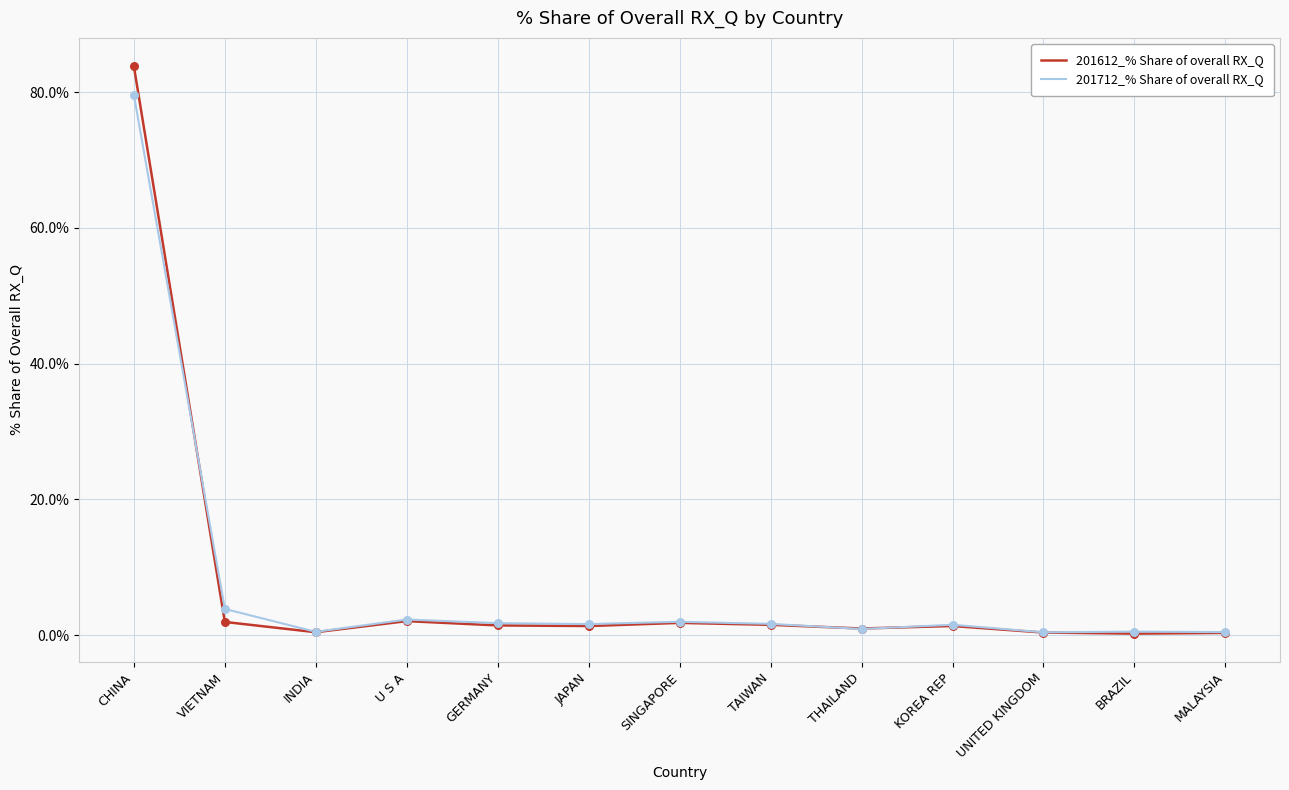

Which series has the widest spread of values?

201612_% Share of overall RX_Q